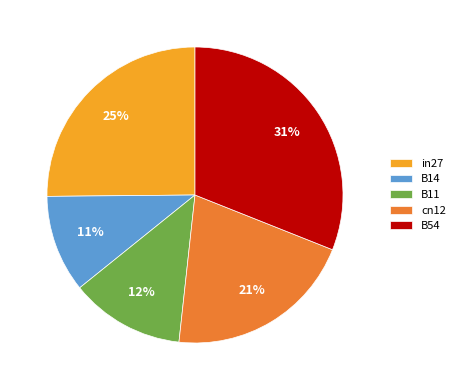

Is the sum of B11 and cn12 greater than half?

No